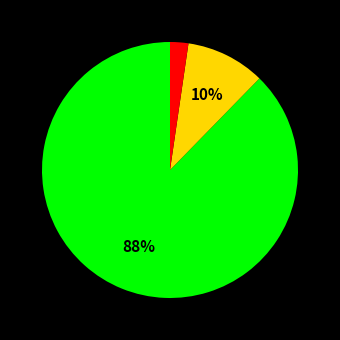

To the nearest percent, what is the average slice percentage?

33%